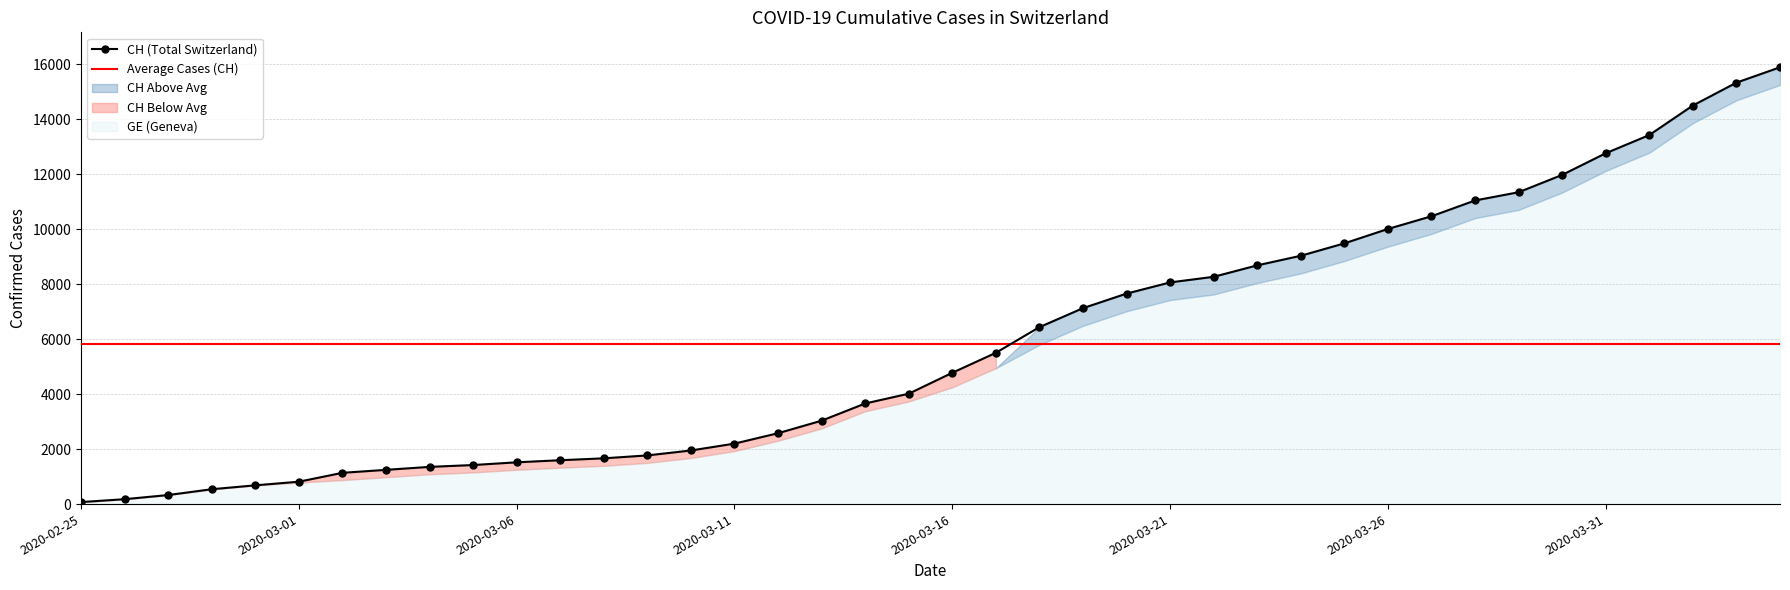

True or false: the data has more than 2 interior local peaks.

False